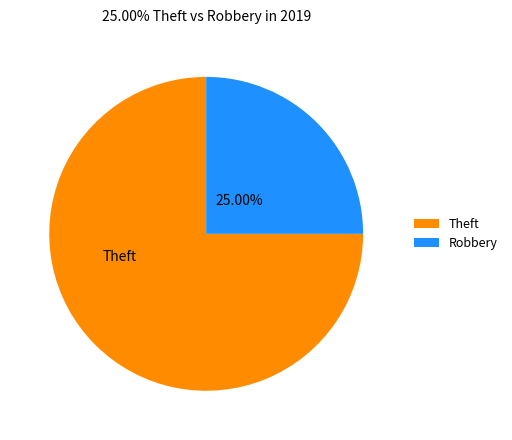

To the nearest percent, what percentage of the pie is Theft?

75%